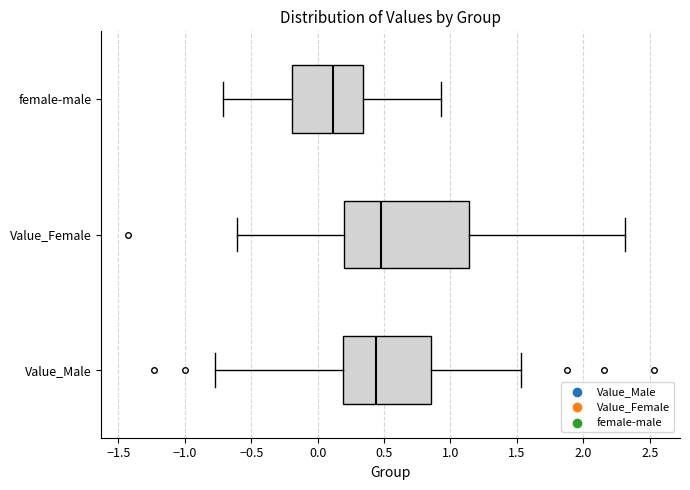

Comparing the boxes themselves (not the whiskers), which one is the widest?

Value_Female